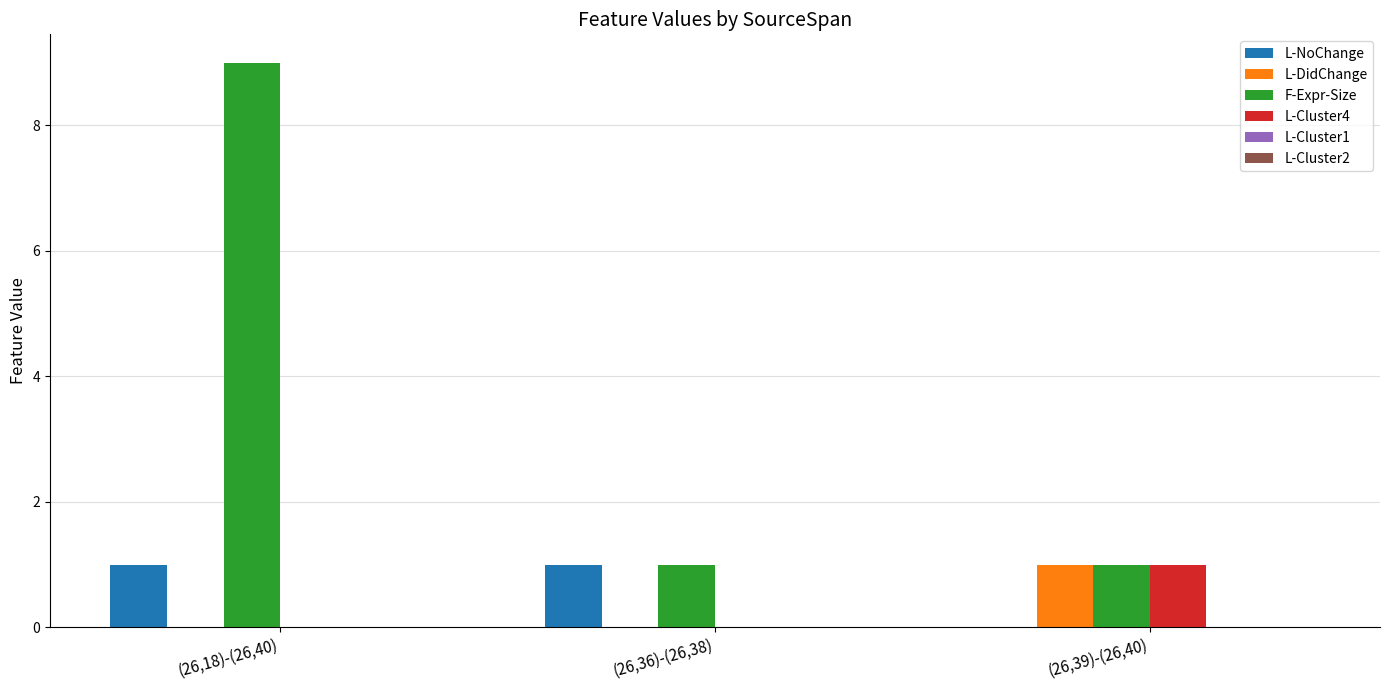

What is the total value across all series at (26,18)-(26,40)?

10